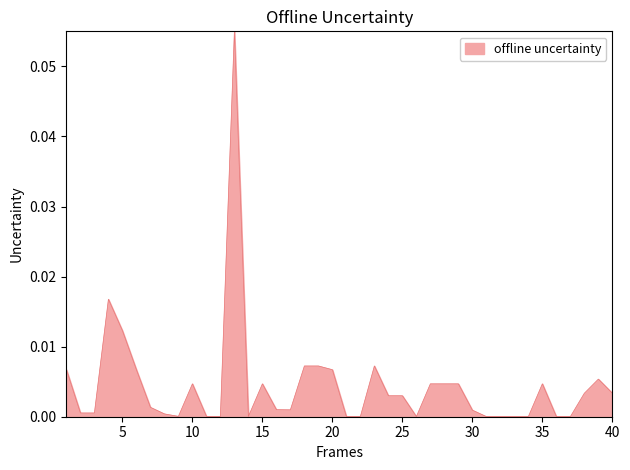

Does the chart have visible grid lines?

No